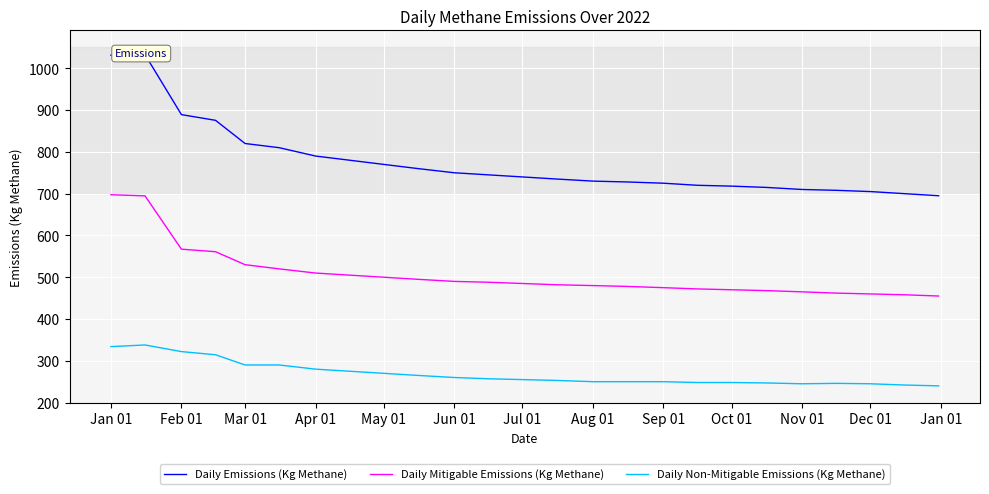

What is the difference between the maximum and minimum values in the Daily Mitigable Emissions (Kg Methane) series?

242.4